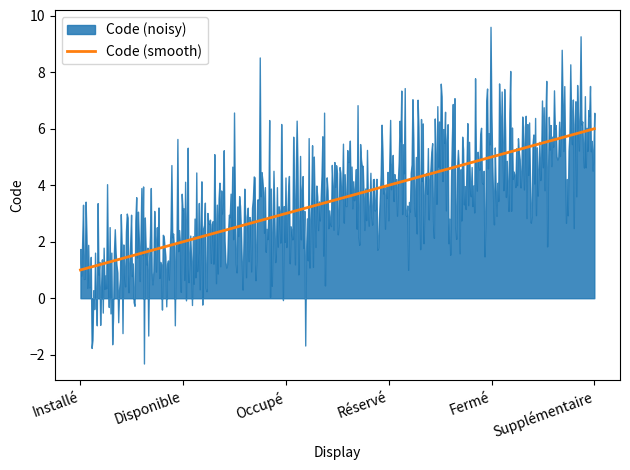

What is the lowest value of the Code (smooth) series?

1.0